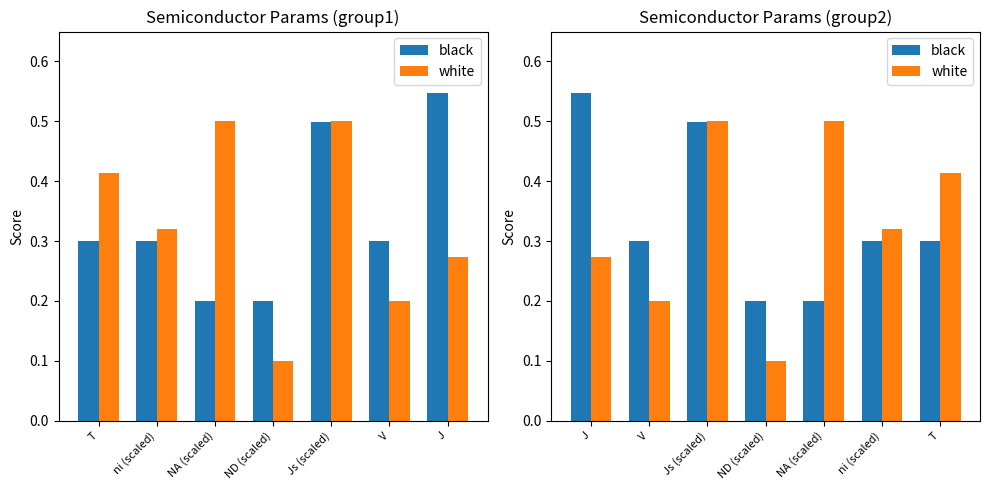

What position from the right is V?

6